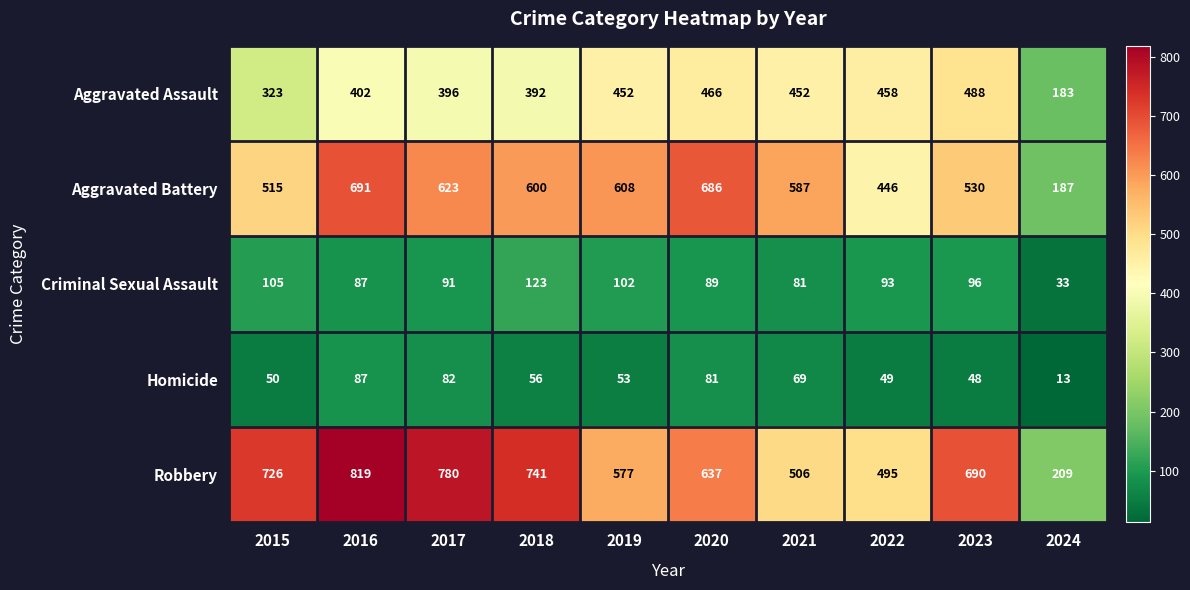

What is the minimum value shown in the chart?

13